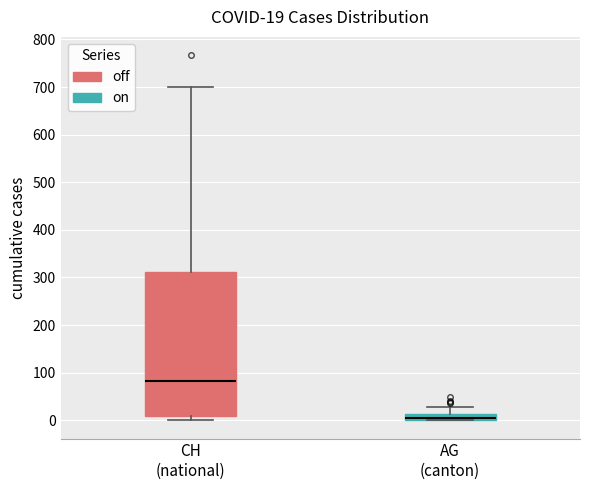

Which box is the tallest, from its lower edge to its upper edge?

CH (national)